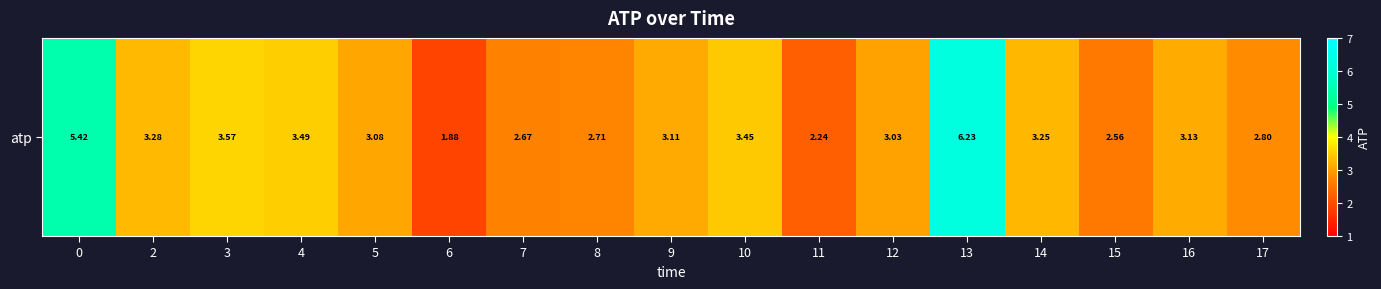

Between 6 and 7, which is larger?

7